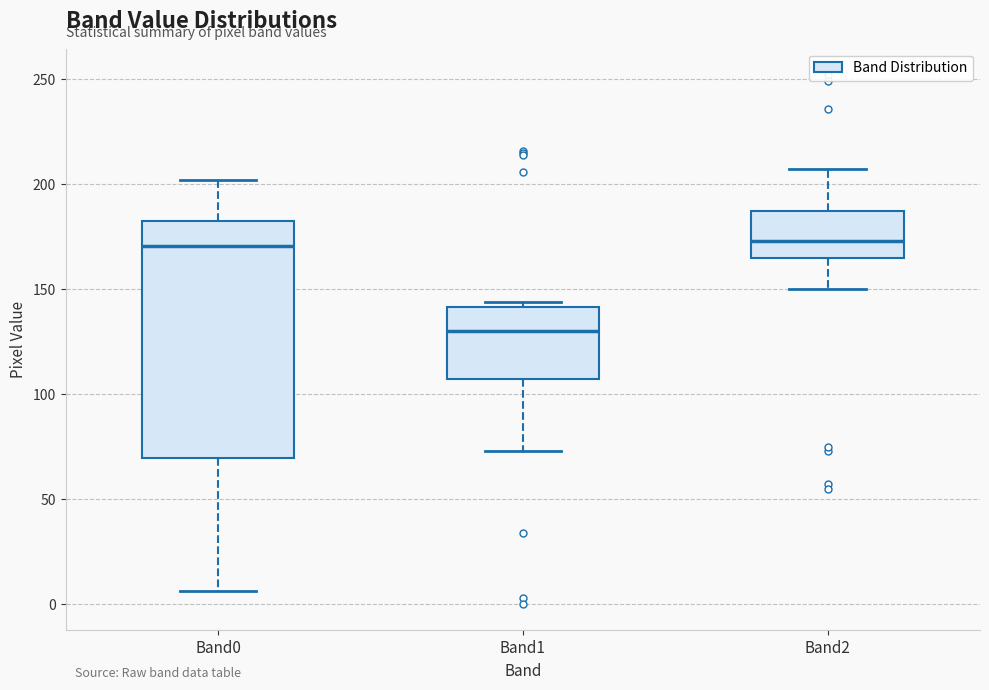

Which box is the tallest, from its lower edge to its upper edge?

Band0